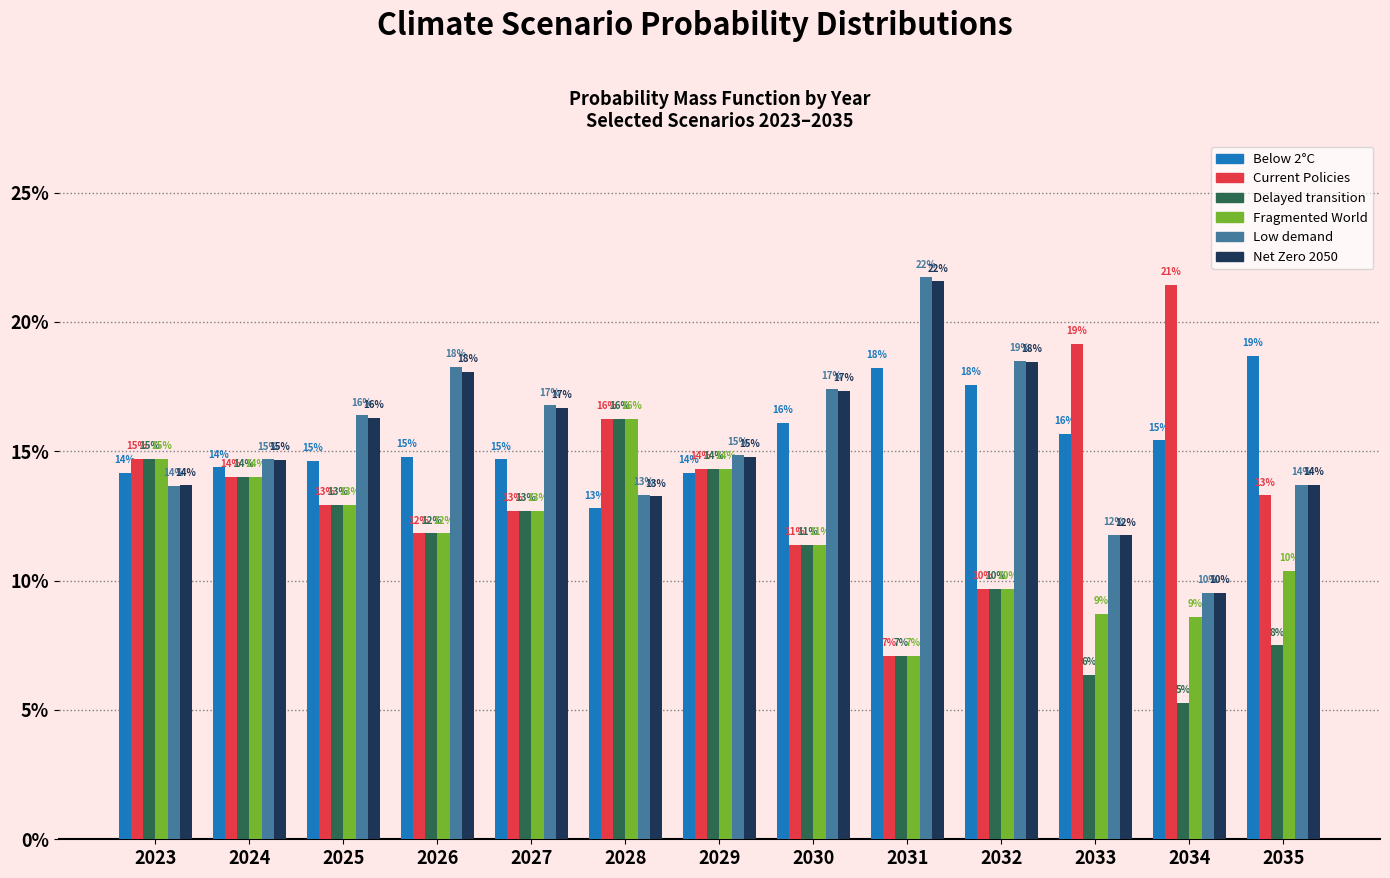

Does the chart contain stacked bars?

No